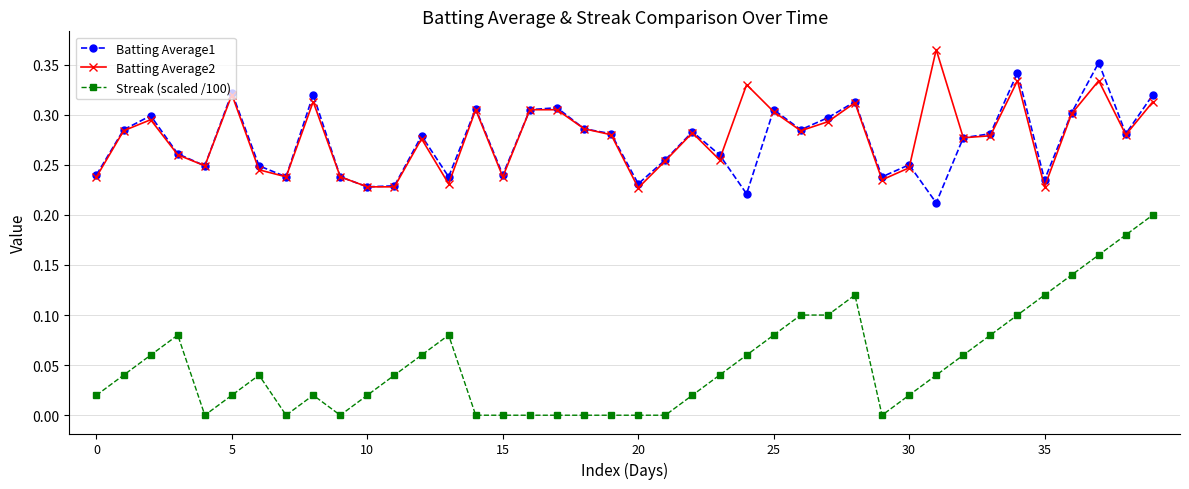

True or false: Batting Average1 and Streak (scaled /100) intersect in this chart.

False